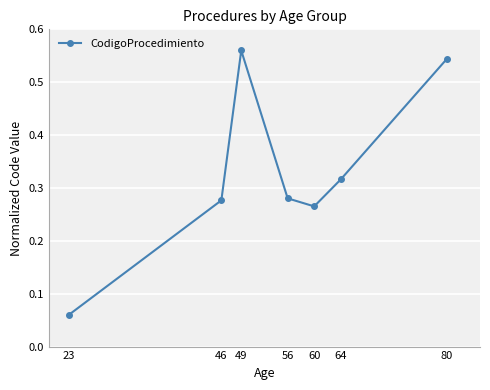

Where is the first local minimum?

60